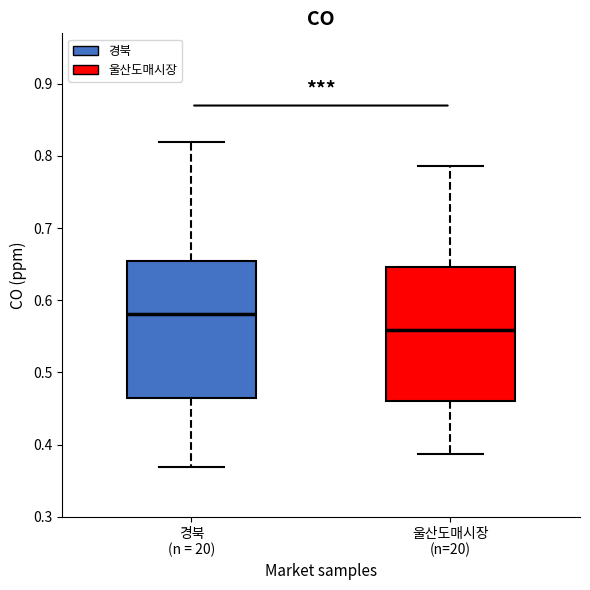

Where is the lower edge of the box for 울산도매시장 (n=20) on the y-axis? The values are not printed on the chart, so give them approximately, as read against the axis.

0.46